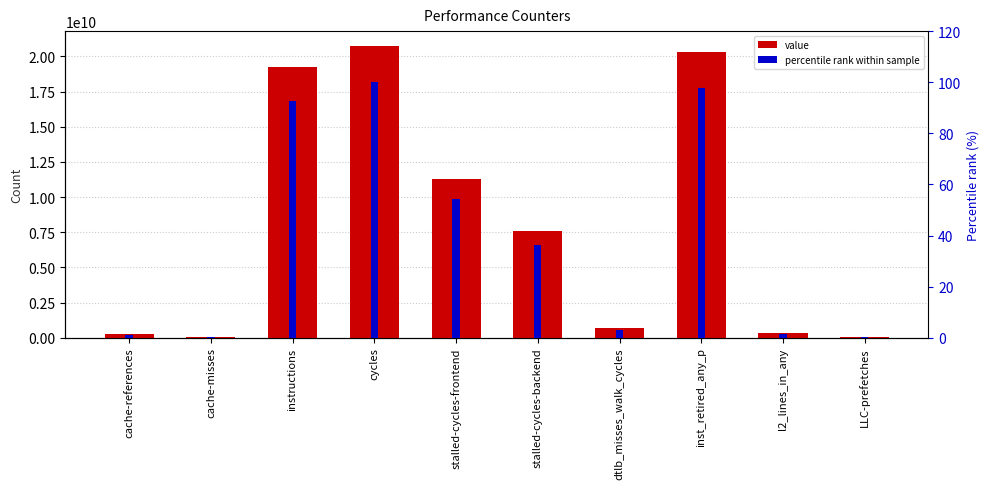

The percentile rank within sample series shows 1.2 at cache-references. True or false?

True